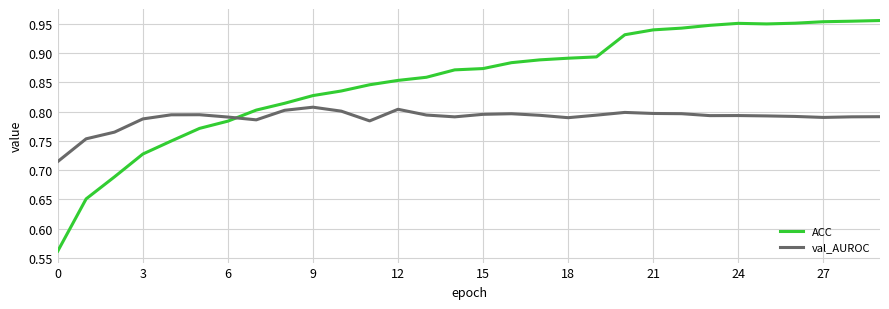

How many times do ACC and val_AUROC cross each other?

1